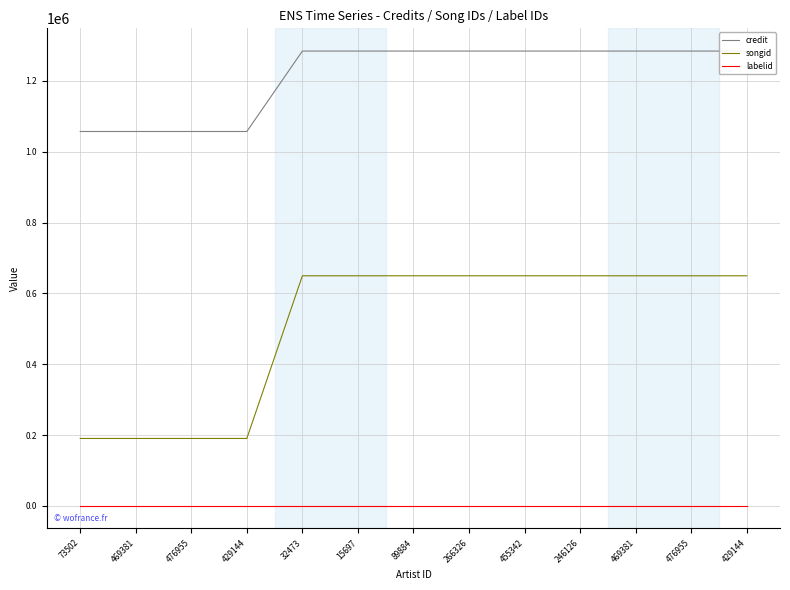

Rank the categories by labelid value from lowest to highest.

73502, 469381, 476955, 429144, 32473, 15697, 89884, 266326, 455342, 246126, 469381, 476955, 429144